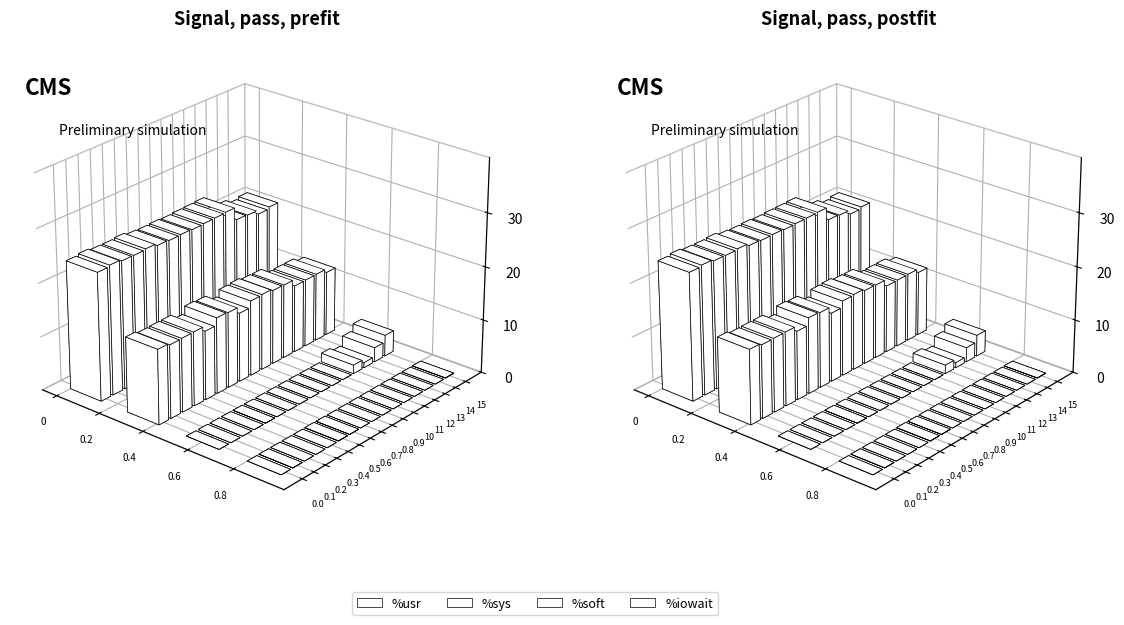

What is the total value across all series at 0?

113.9